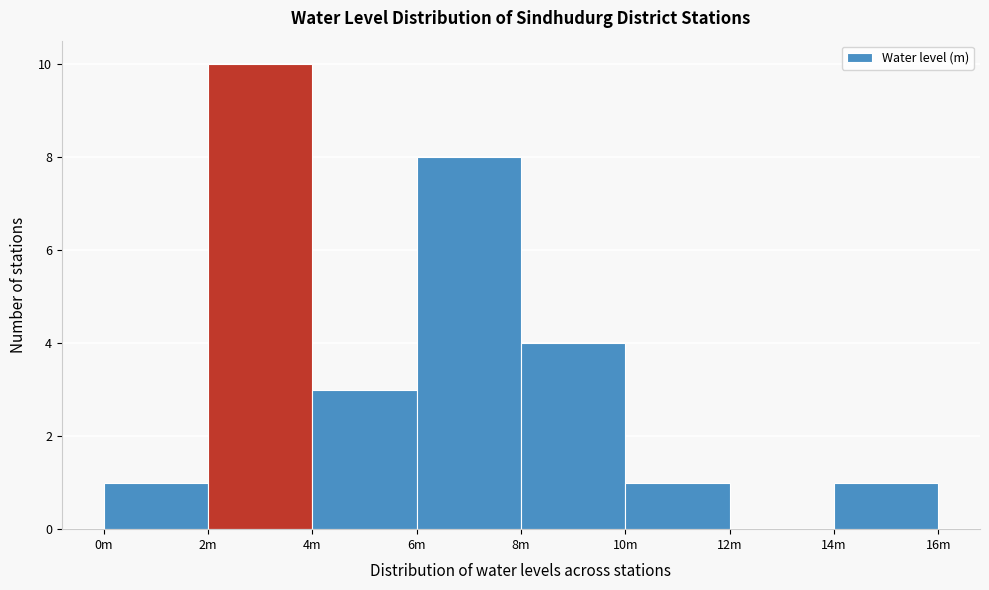

Reading right to left, what are all the values shown in this chart?

14m=1	12m=0	10m=1	8m=4	6m=8	4m=3	2m=10	0m=1